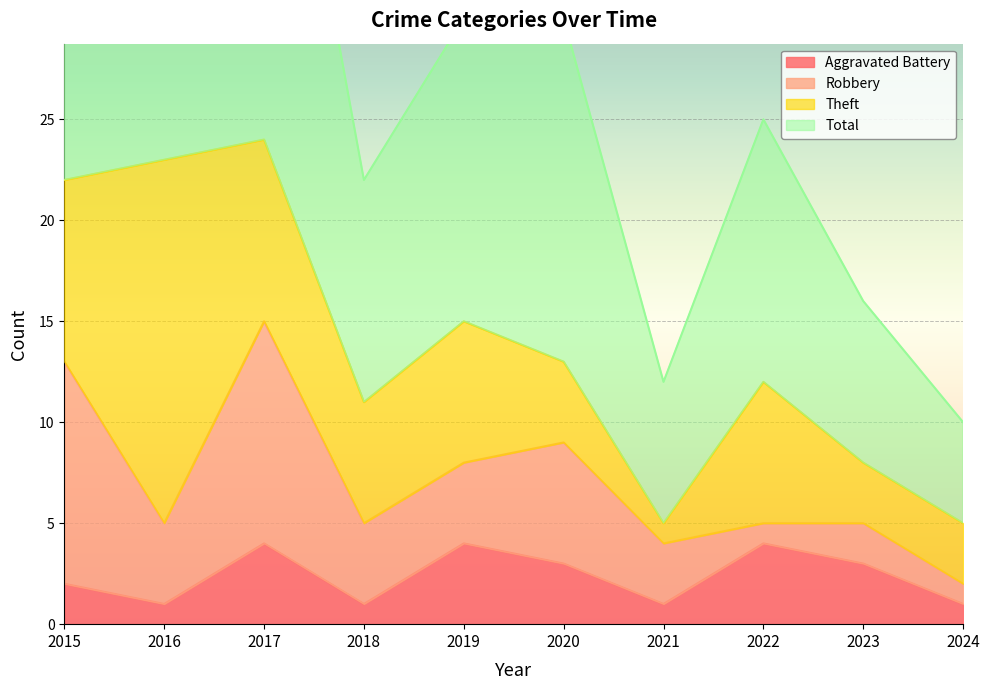

True or false: Aggravated Battery has a value of 4 at 2022.

True